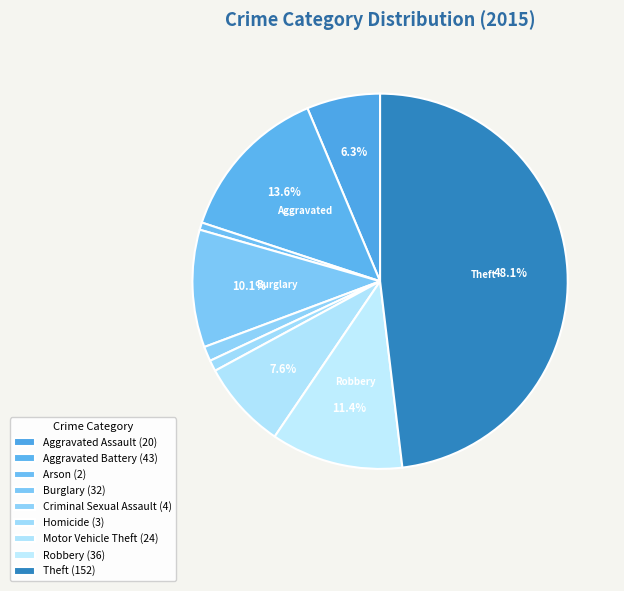

How much of the chart is everything except Aggravated Battery?

86.4%